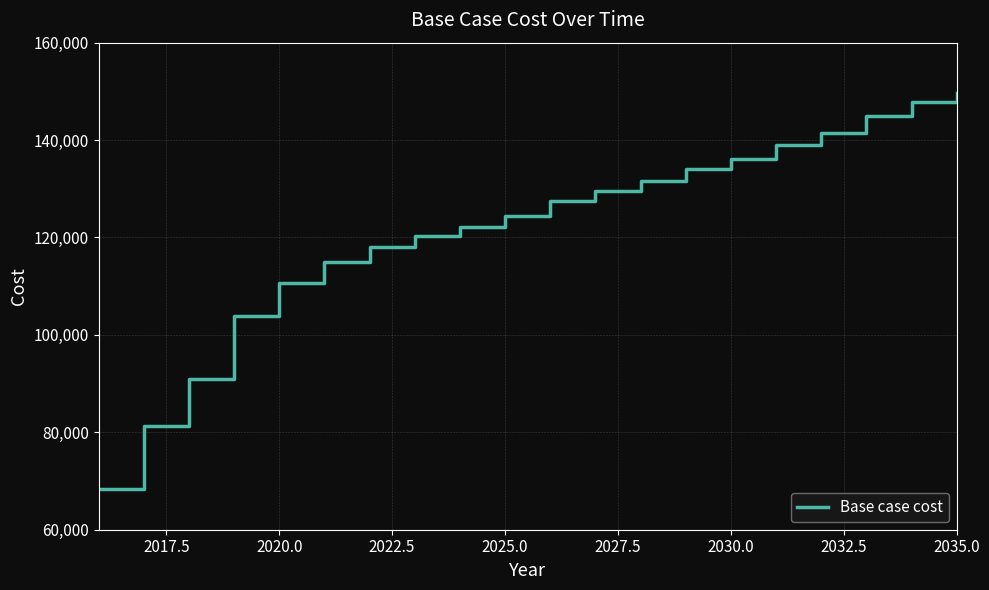

What is the difference between the maximum and minimum values?

81320.2